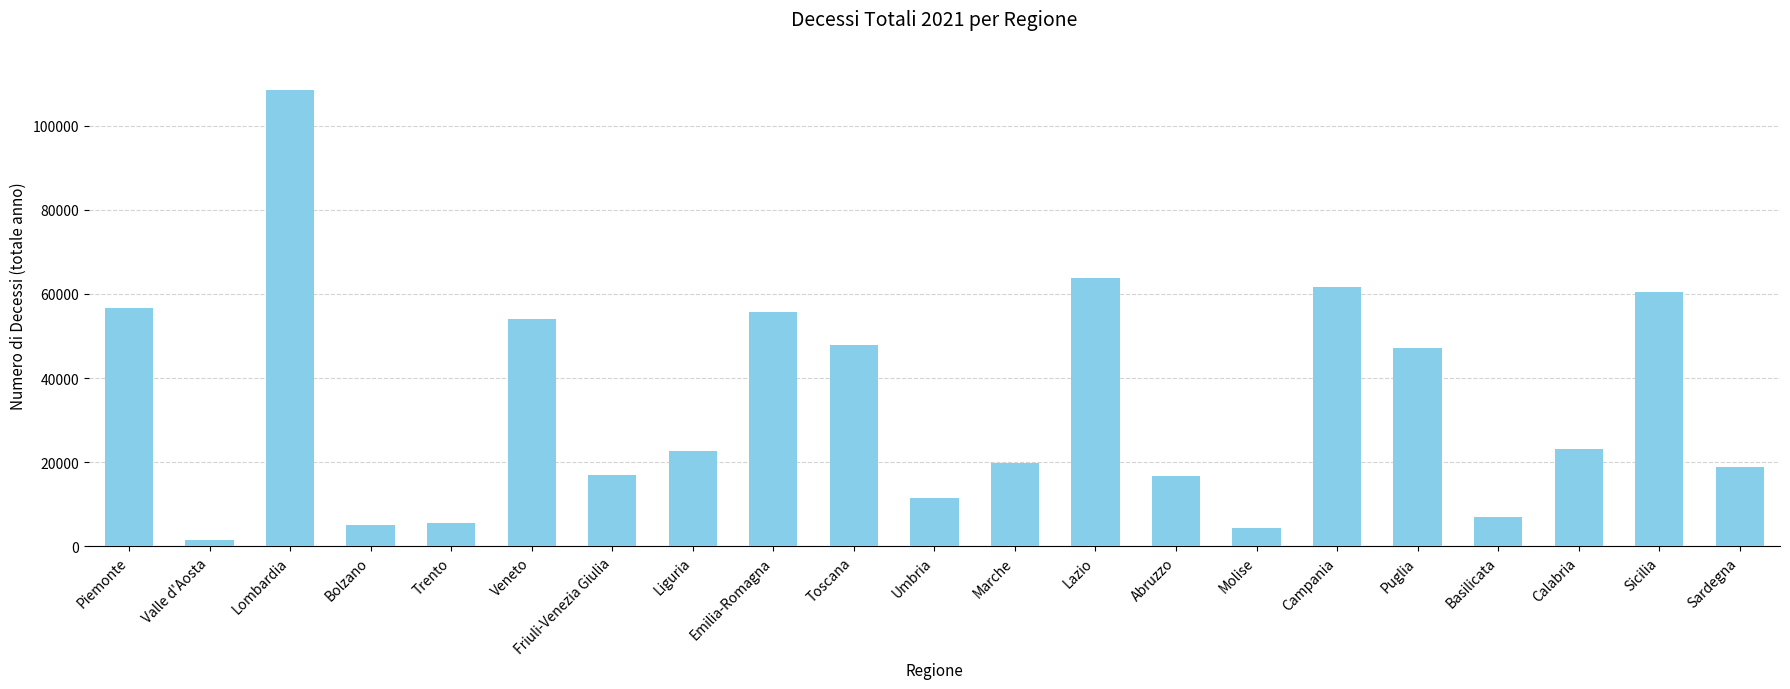

What is the greatest value displayed?

108437